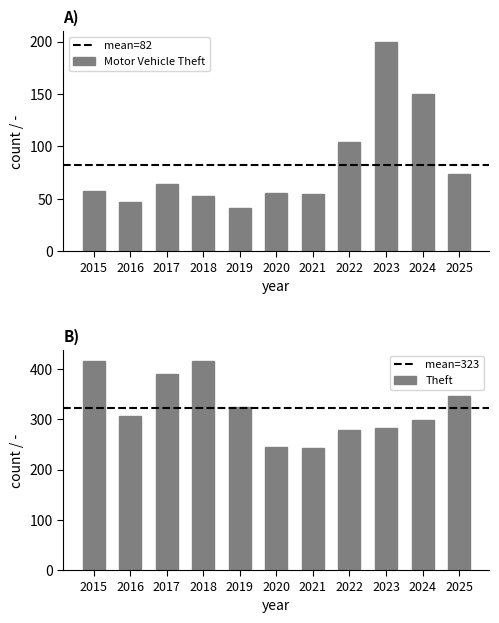

Which category has the highest value in the Motor Vehicle Theft series?

2023